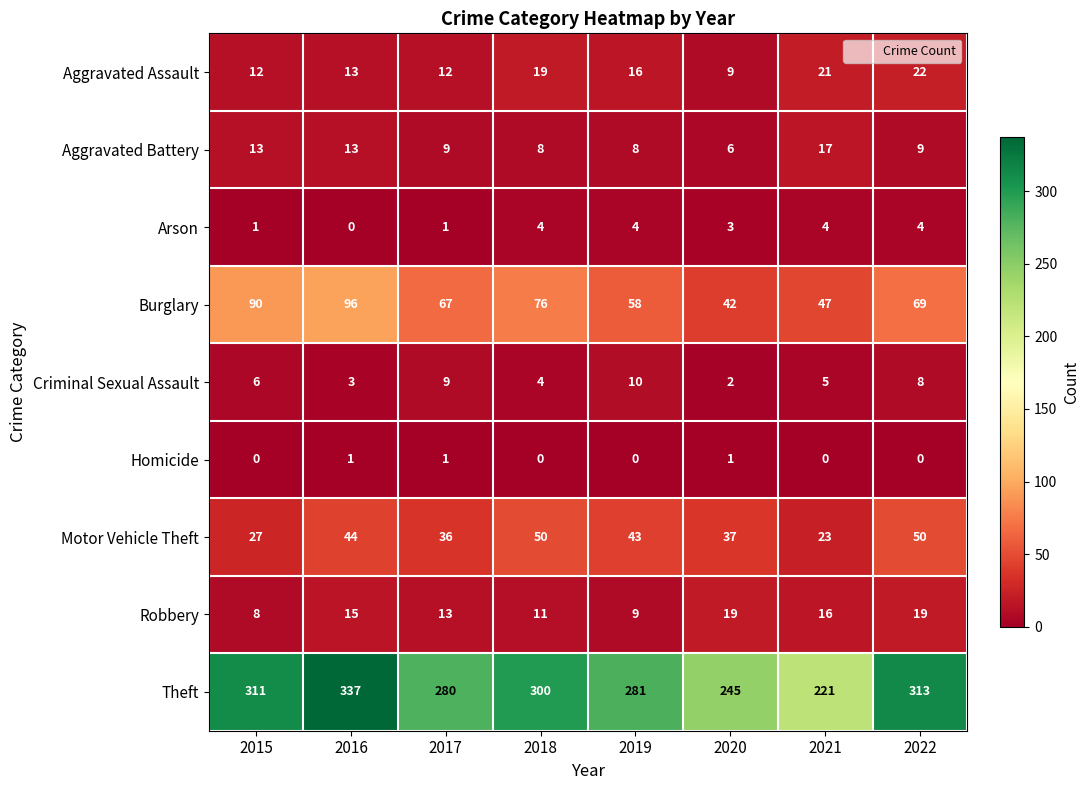

Rank the series by their maximum value, from lowest to highest.

Homicide, Arson, Criminal Sexual Assault, Aggravated Battery, Robbery, Aggravated Assault, Motor Vehicle Theft, Burglary, Theft